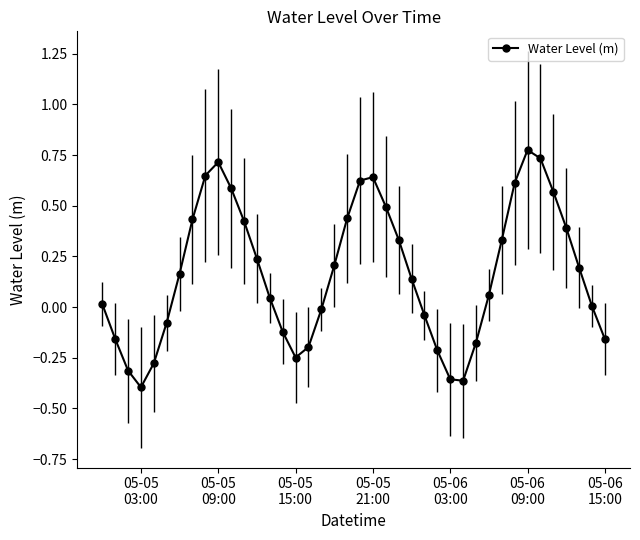

What is the sum of all values?

6.7